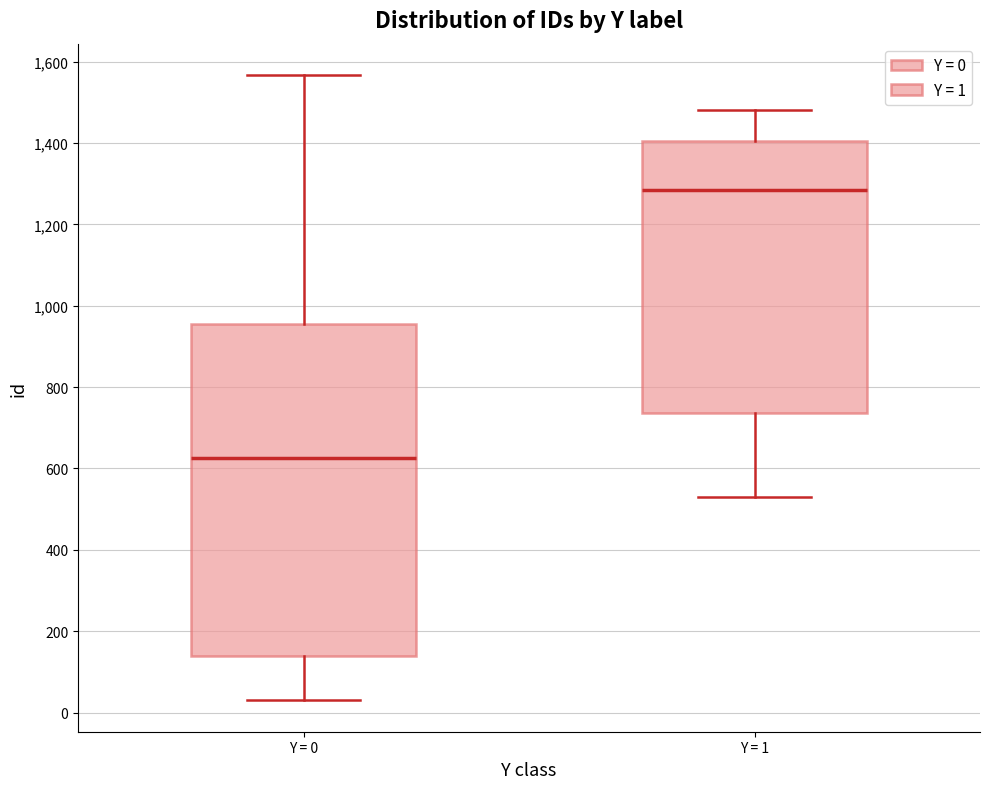

Which box has the highest median line?

Y = 1